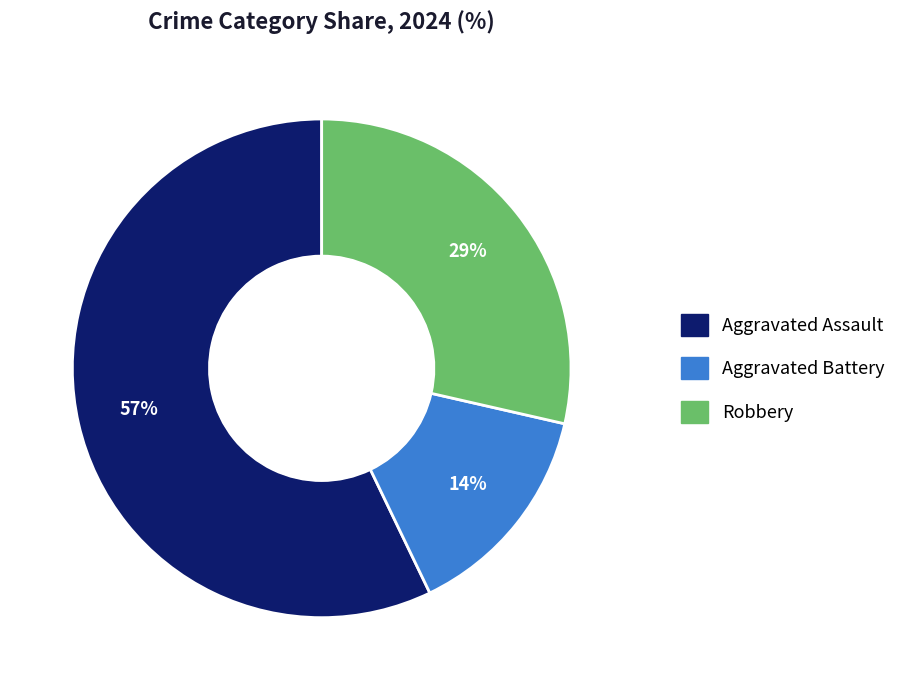

Do Aggravated Battery and Robbery together represent more than half of the pie?

No